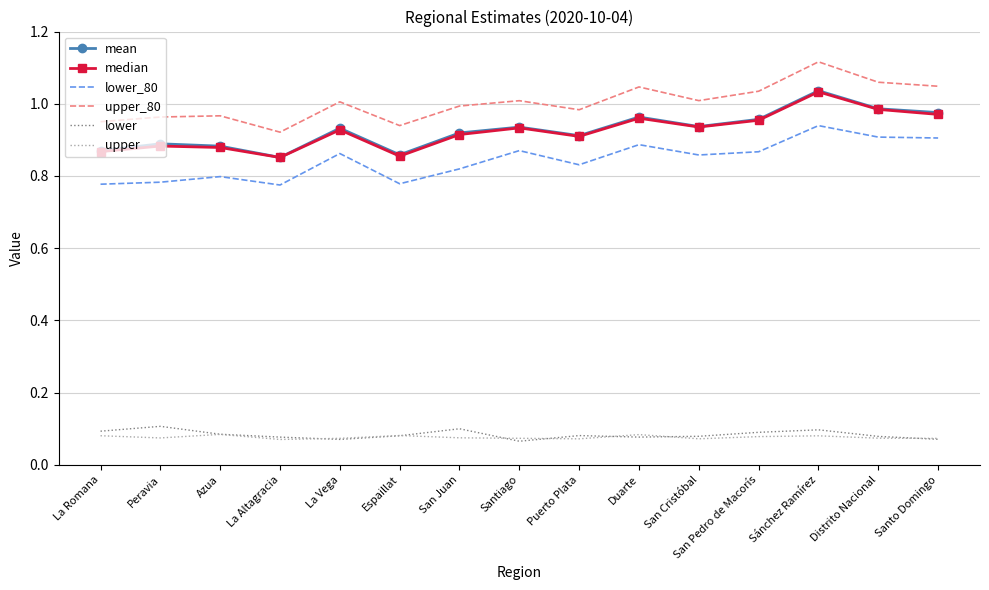

True or false: lower and lower_80 intersect in this chart.

False